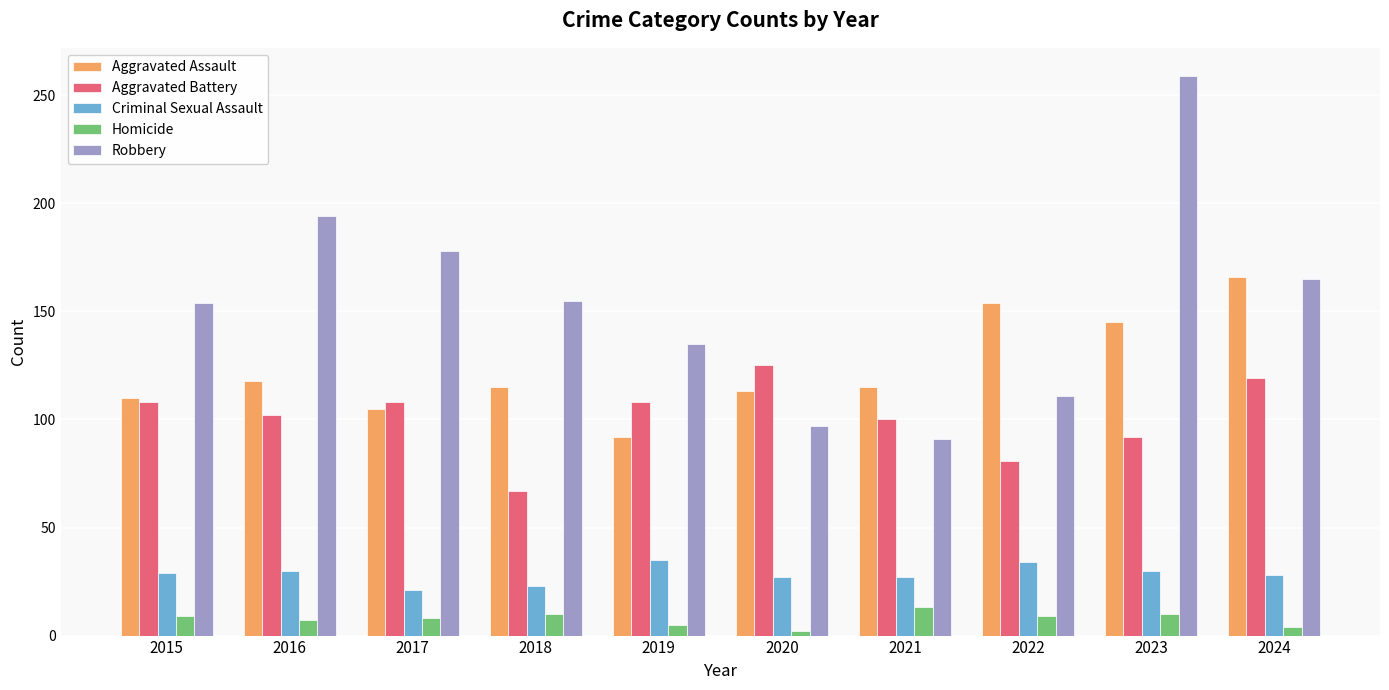

What is the total value across all series at 2016?

451